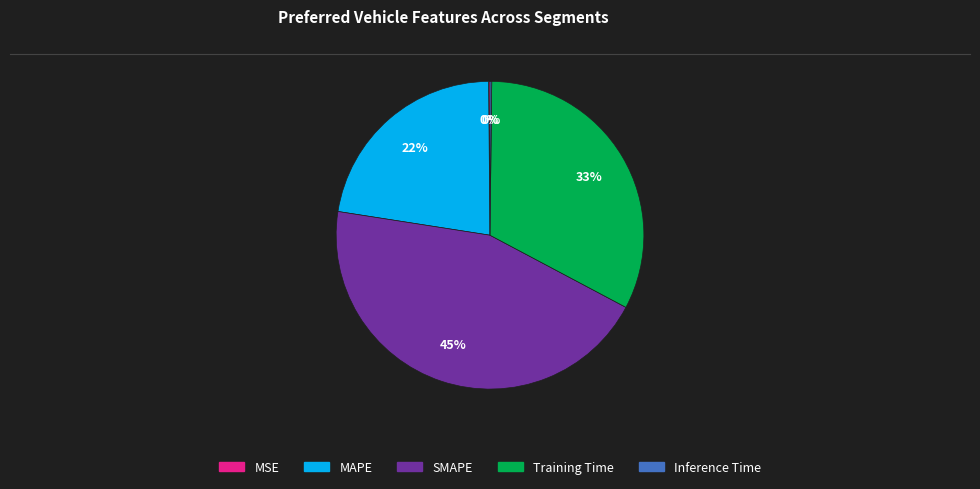

To the nearest percent, what is the difference between the largest and smallest slice percentages?

45%